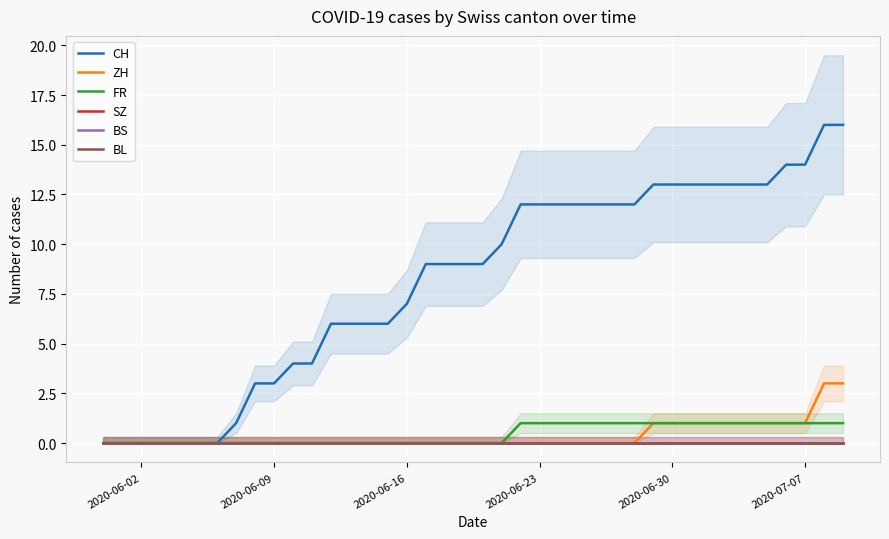

At which category does the chart reach its minimum across all series?

2020-06-02